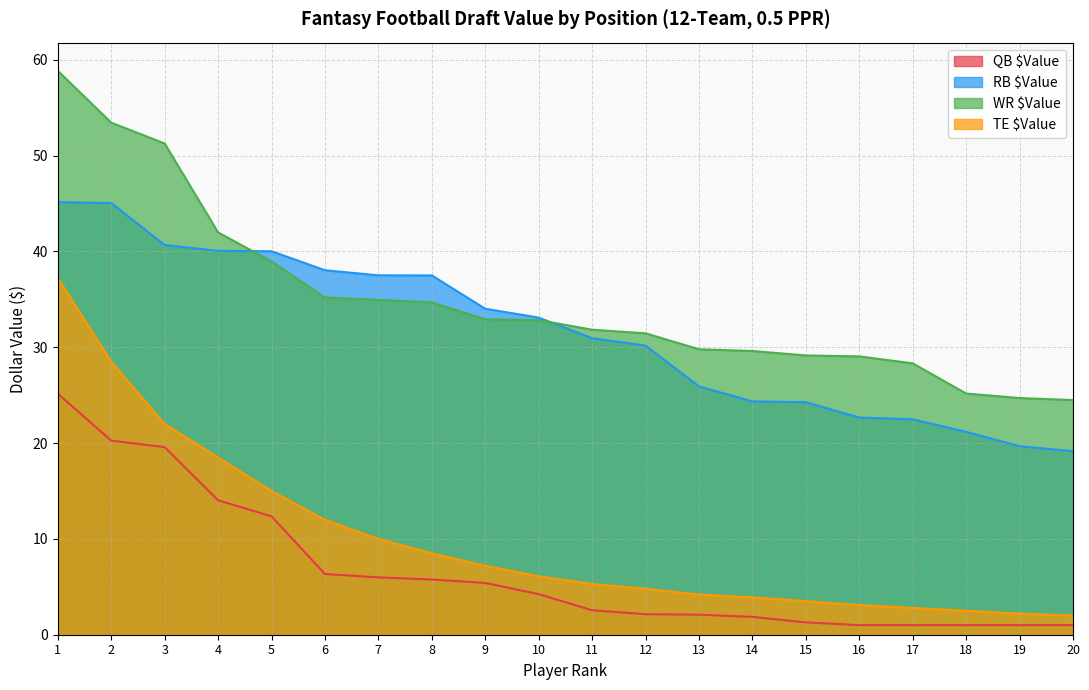

Reading left to right, transcribe all the data shown in this chart.

QB $Value: 1=25.2	2=20.3	3=19.6	4=14.0	5=12.4	6=6.3	7=6.0	8=5.8	9=5.4	10=4.2	11=2.6	12=2.1	13=2.1	14=1.9	15=1.3	16=1.0	17=1.0	18=1.0	19=1.0	20=1.0
RB $Value: 1=45.1	2=45.0	3=40.7	4=40.1	5=40.0	6=38.0	7=37.5	8=37.5	9=34.0	10=33.1	11=30.9	12=30.2	13=25.9	14=24.3	15=24.3	16=22.7	17=22.5	18=21.2	19=19.7	20=19.2
WR $Value: 1=58.8	2=53.4	3=51.3	4=42.0	5=39.0	6=35.2	7=34.9	8=34.7	9=32.9	10=32.8	11=31.8	12=31.5	13=29.8	14=29.6	15=29.1	16=29.0	17=28.3	18=25.2	19=24.7	20=24.5
TE $Value: 1=37.2	2=28.5	3=22.0	4=18.5	5=15.0	6=12.0	7=10.0	8=8.5	9=7.2	10=6.1	11=5.3	12=4.8	13=4.2	14=3.9	15=3.5	16=3.1	17=2.8	18=2.5	19=2.2	20=2.0